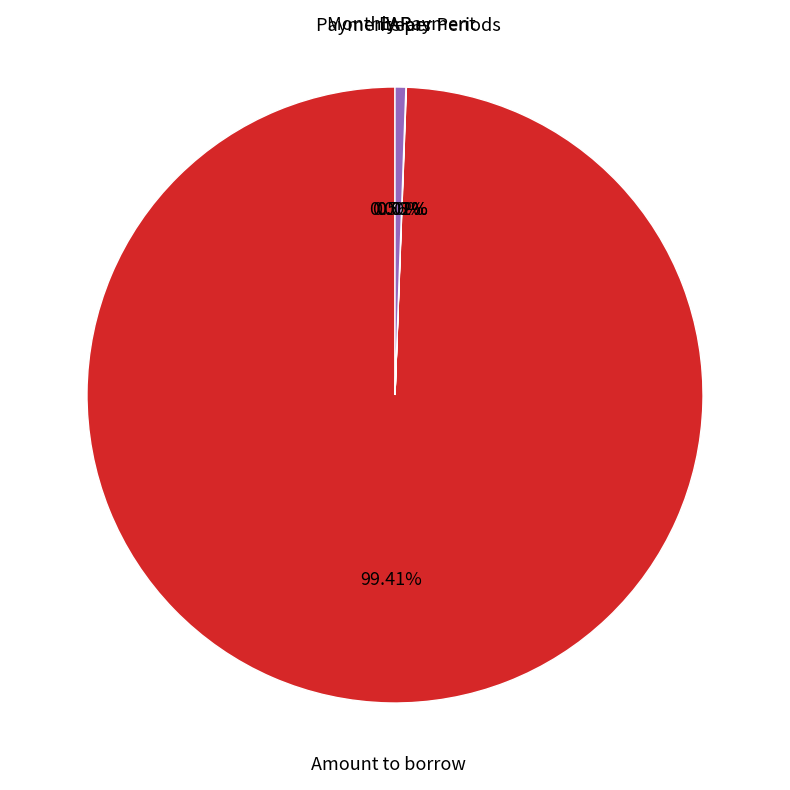

Does any single category account for the majority?

Yes